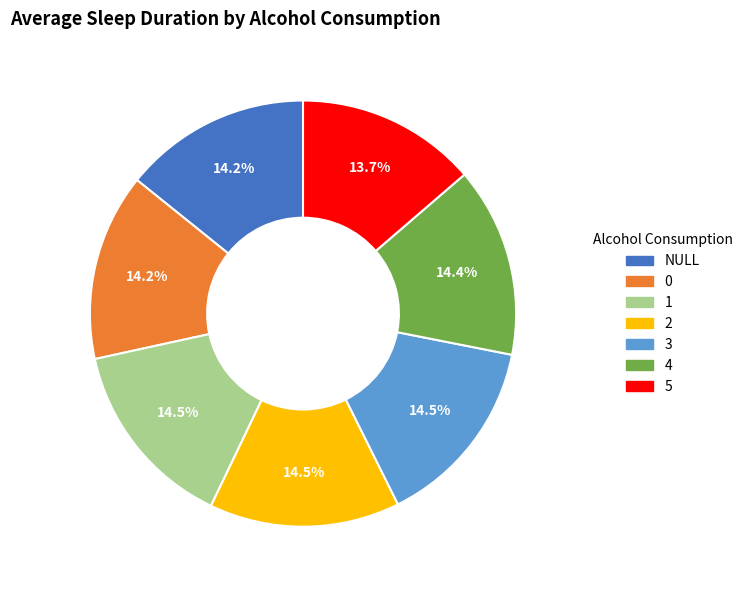

Which has a higher value, 4 or 5?

4